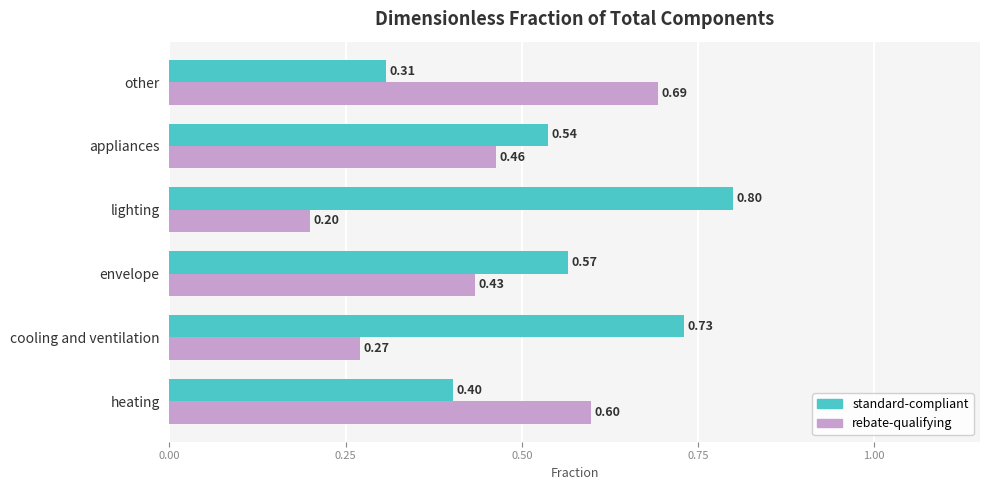

What is the spread (max minus min) of values at lighting?

0.6